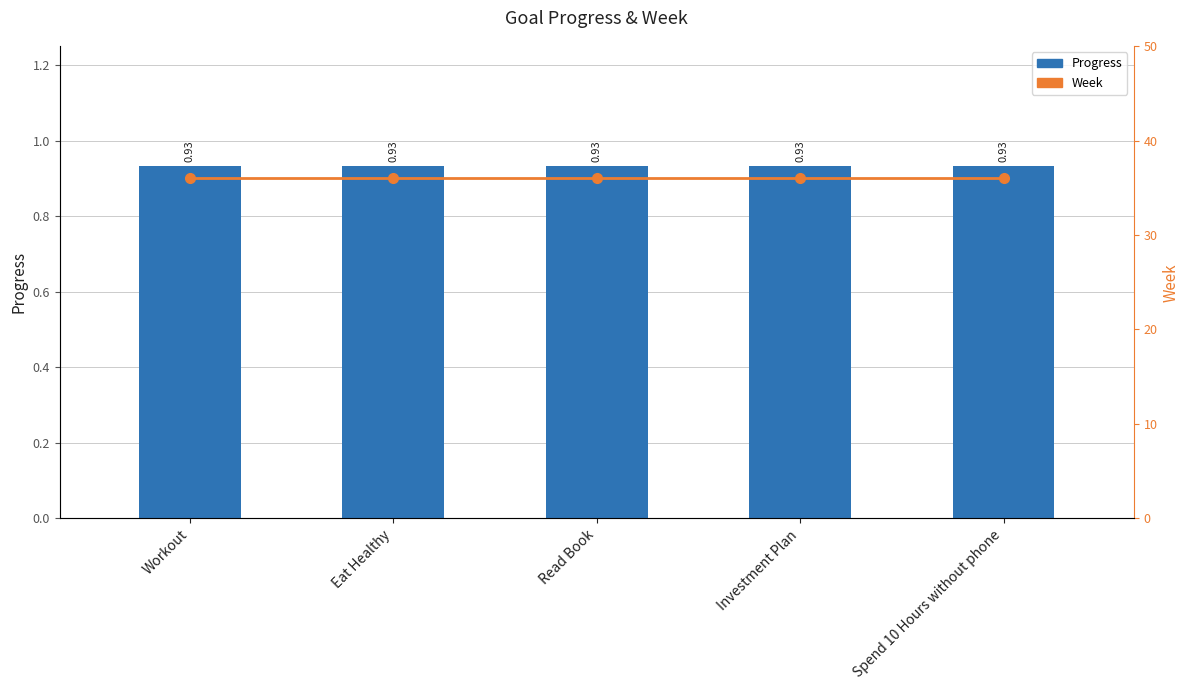

What are all the series names shown in the legend?

Progress, Week